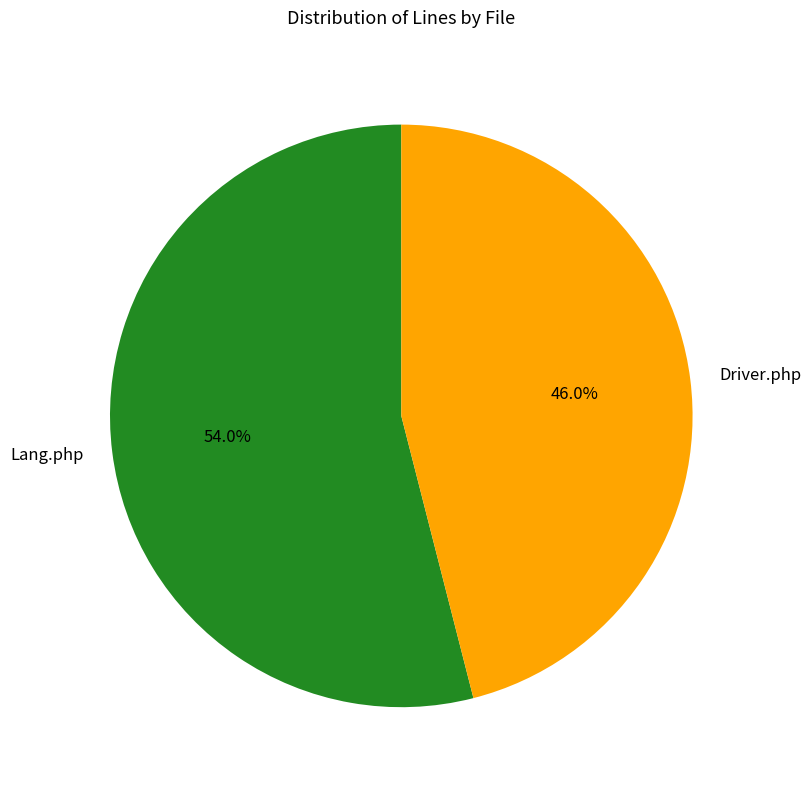

Which slice is the smallest?

Driver.php